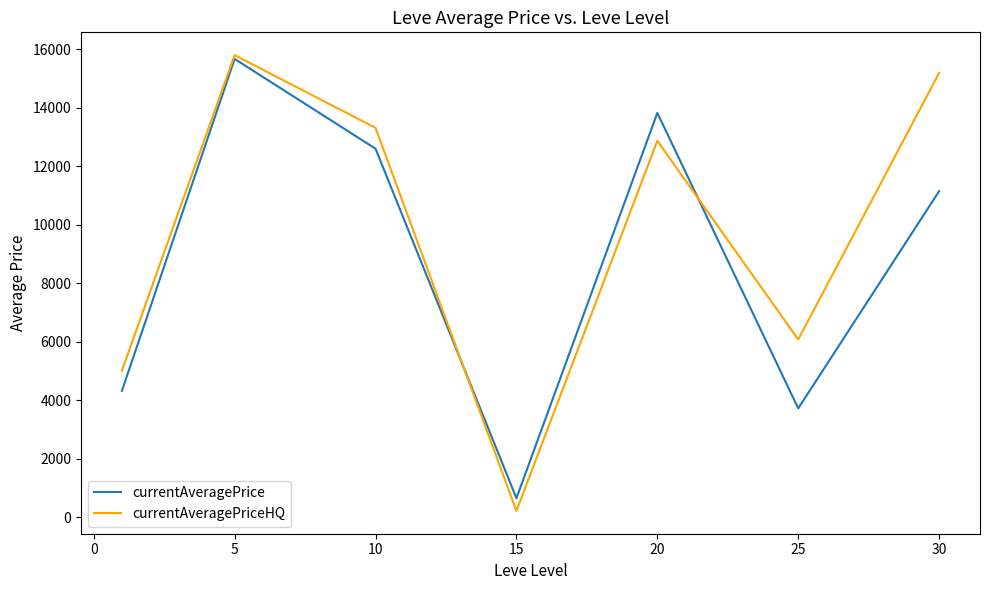

What is the maximum value shown in the chart?

15794.7